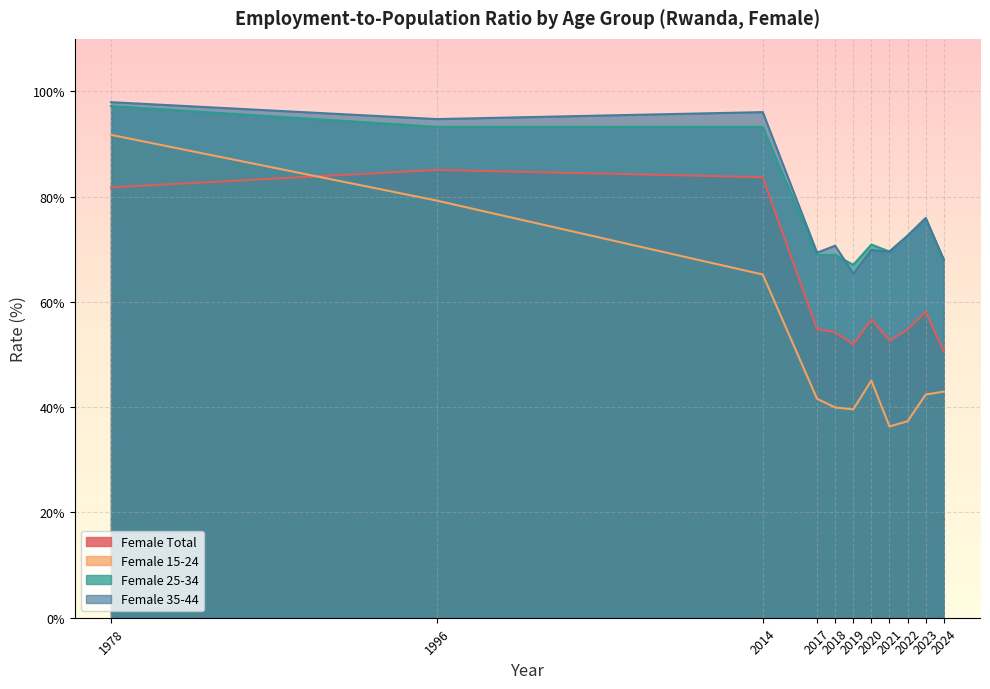

How many values in the Female 35-44 series are below 70?

5